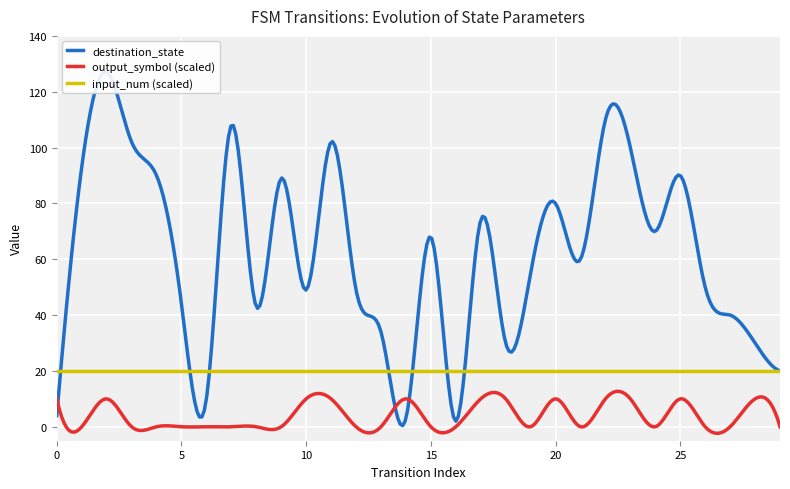

True or false: destination_state and output_symbol intersect in this chart.

False